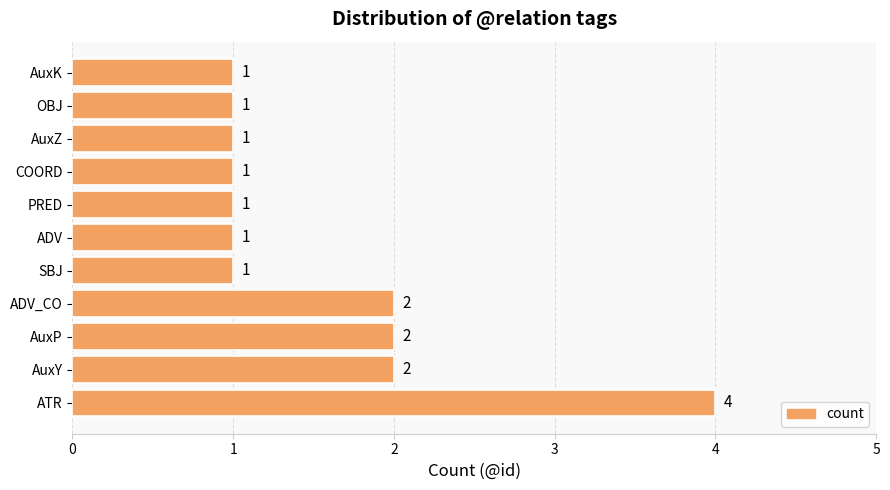

Does the chart contain any negative values?

No